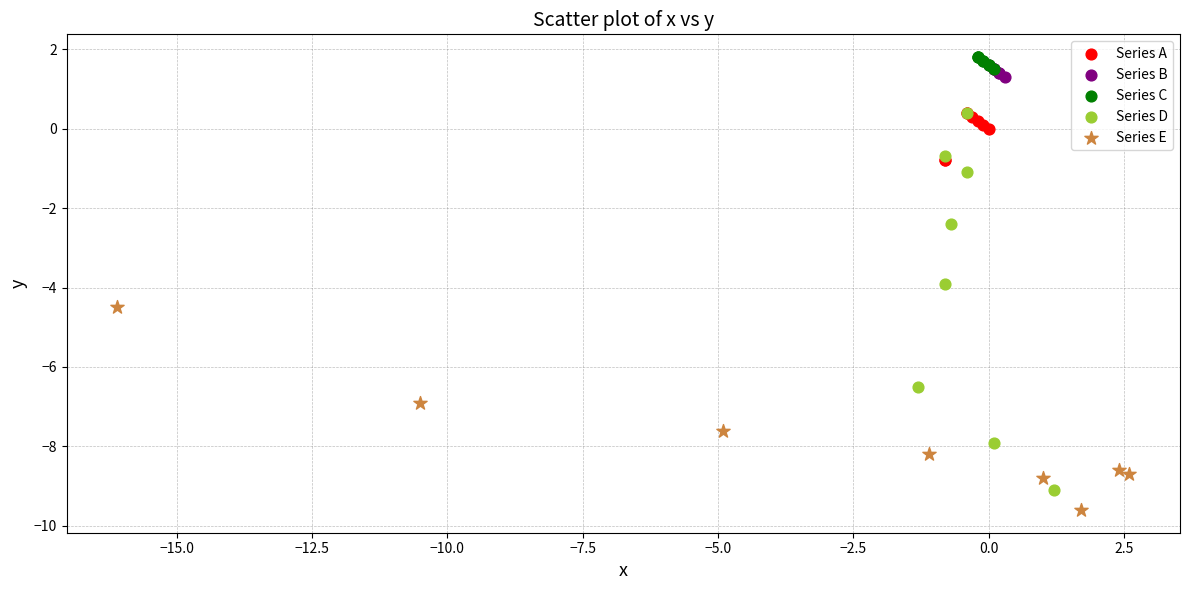

Which series has the widest spread of Y values?

Series D